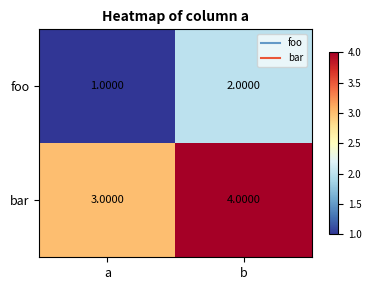

Rank the categories by foo value from highest to lowest.

b, a